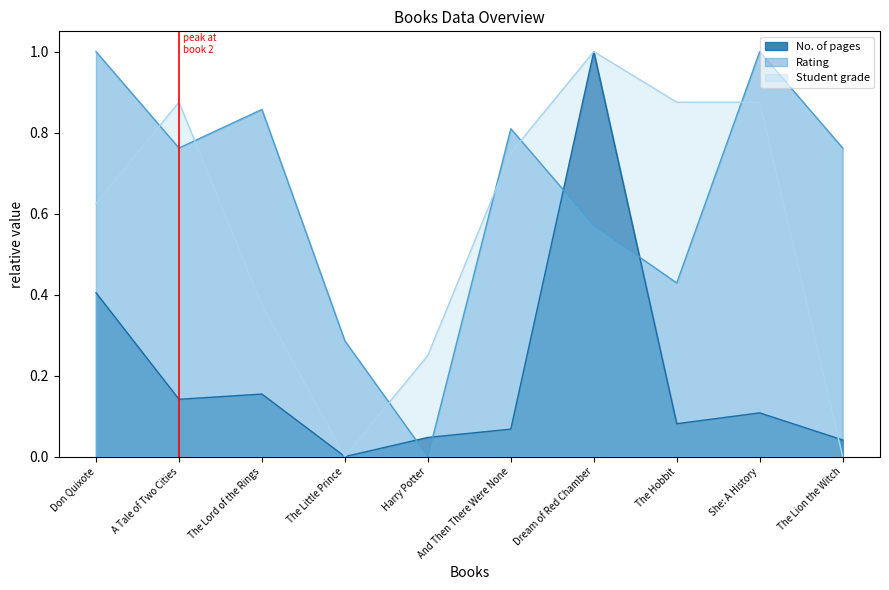

What are all the series names shown in the legend?

No. of pages, Rating, Student grade